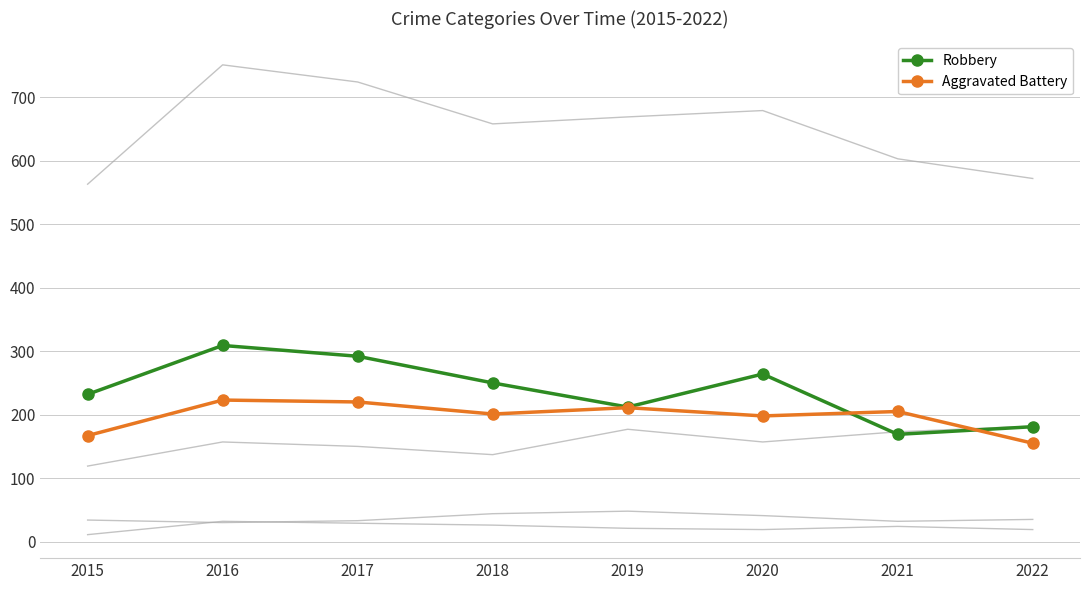

How many series are shown in this chart?

6